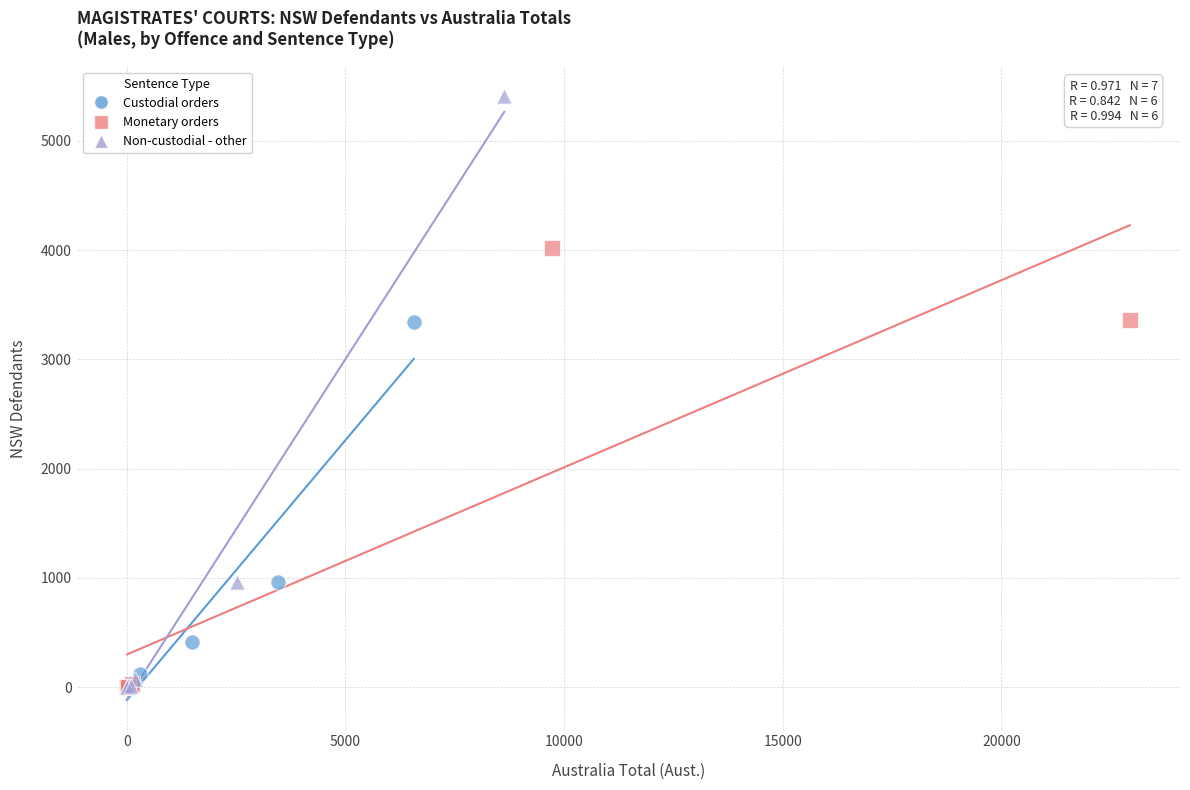

Which series reaches the maximum Y coordinate?

Non-custodial - other